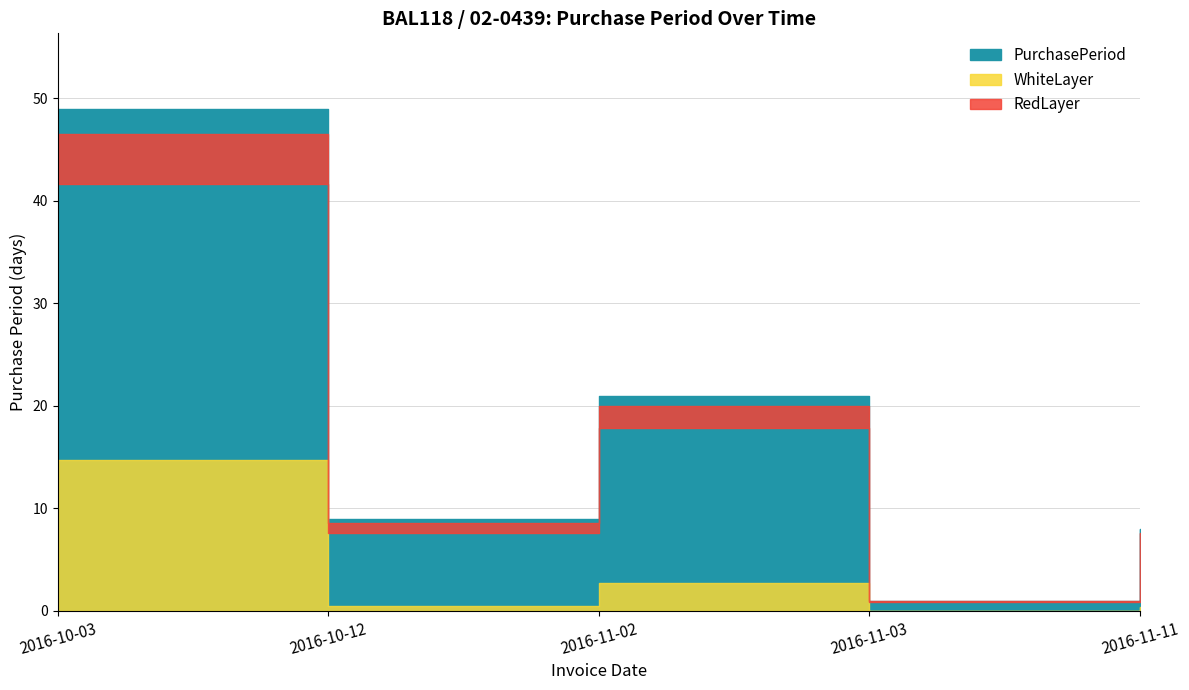

The chart shows a value of 21 at 2016-11-02. True or false?

True